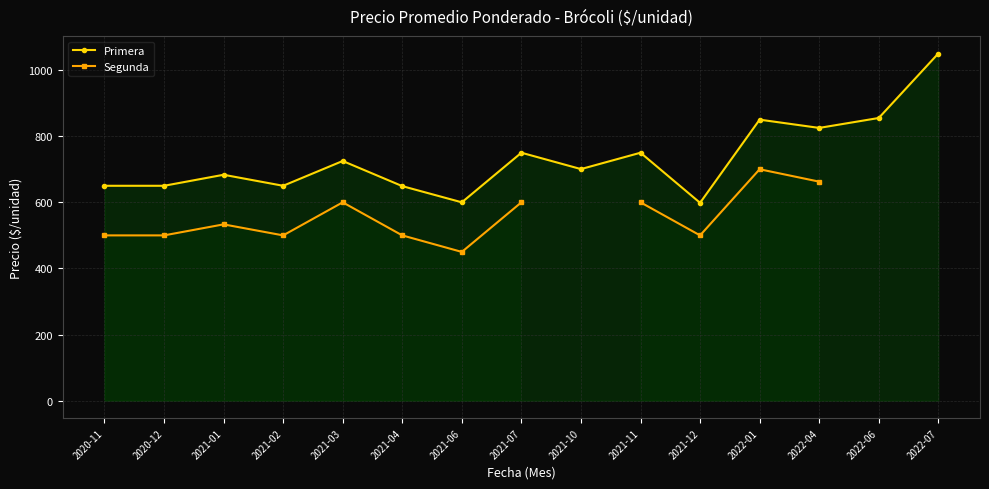

The value of Segunda at 2020-11 is 752.9. True or false?

False